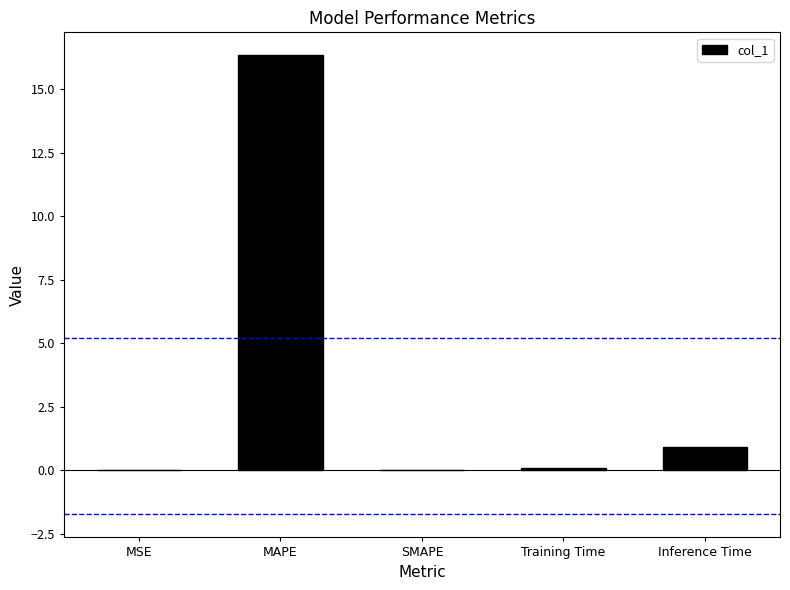

Which category has the highest value across all series?

MAPE